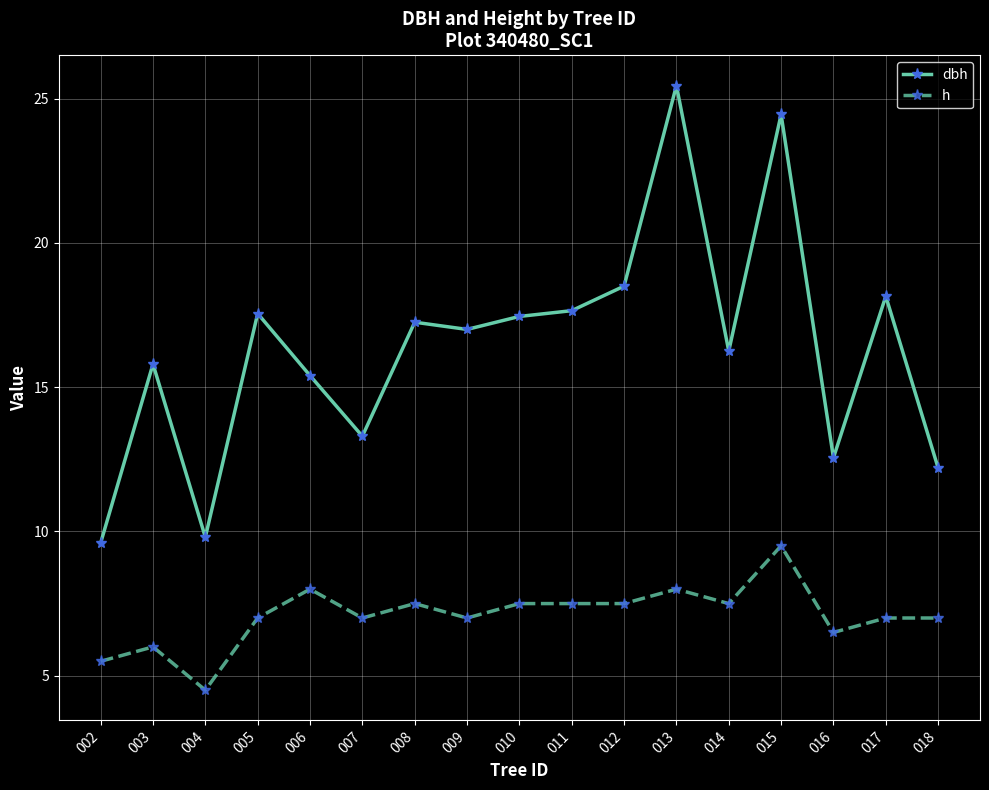

What is the value of the dbh point at the 8th from the left?

17.0